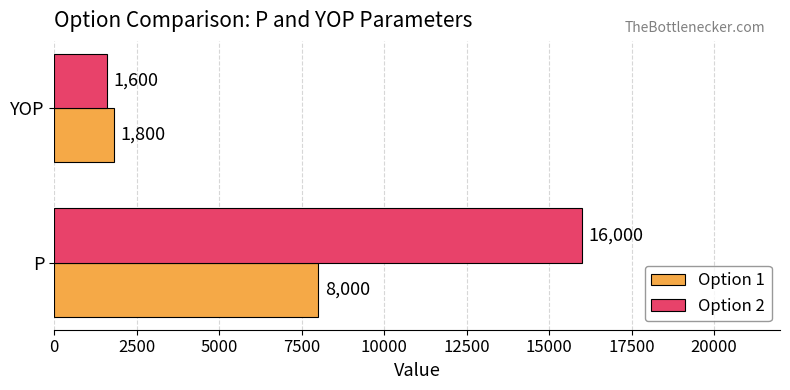

What is the approximate value of Option 1 at YOP, to the nearest 100?

1800